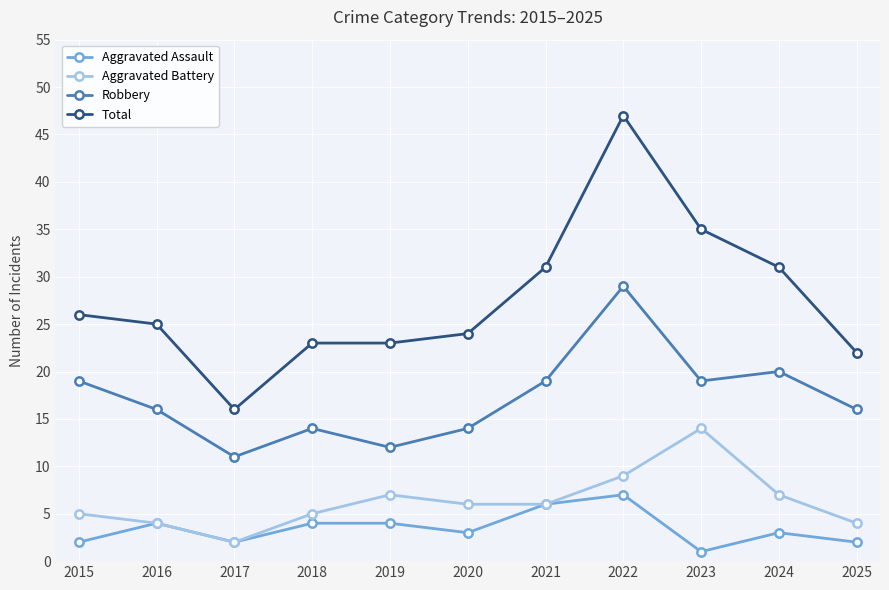

At which category is the sum across all series the highest?

2022